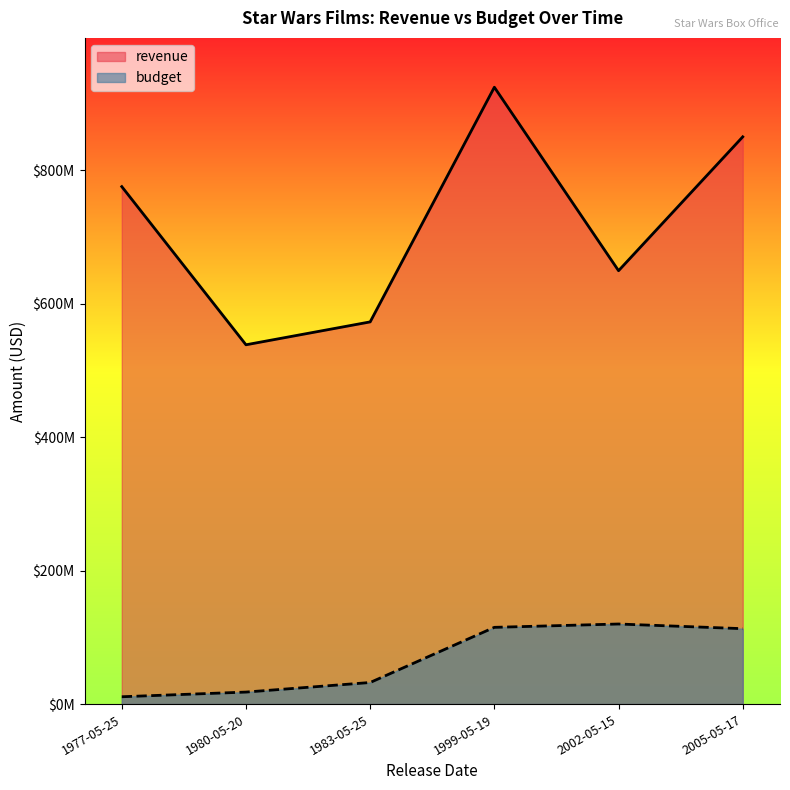

Reading left to right, transcribe all the data shown in this chart.

11000000	18000000	32350000	115000000	120000000	113000000